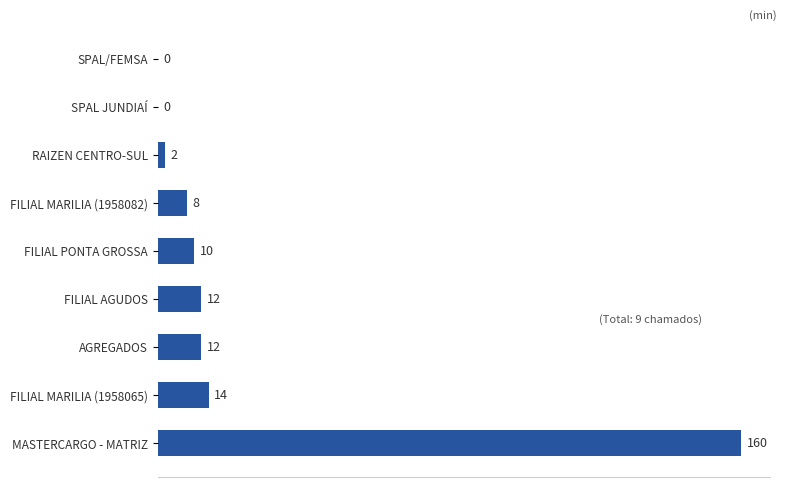

Where is the data nearest to the value 80?

FILIAL MARILIA (1958065)